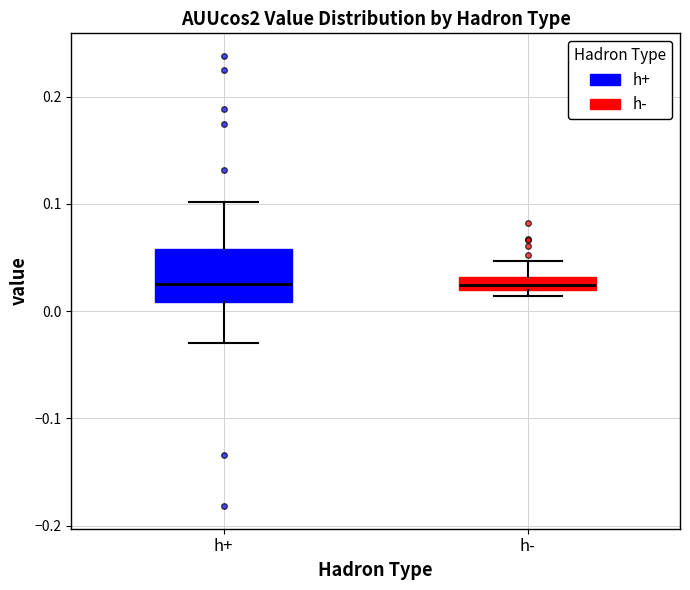

Where is the lower edge of the box for h- on the y-axis? The values are not printed on the chart, so give them approximately, as read against the axis.

0.02